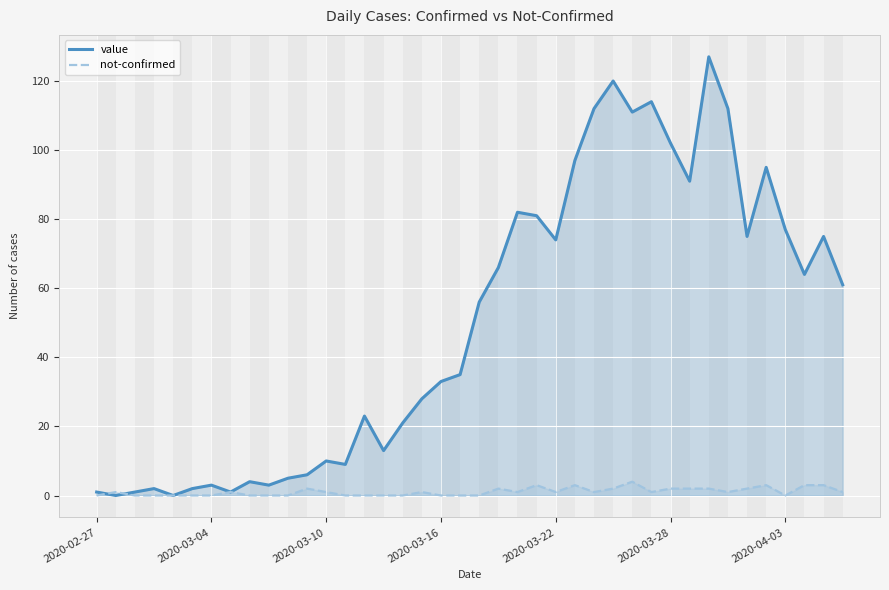

Which series changed the most between 21 and 26?

value